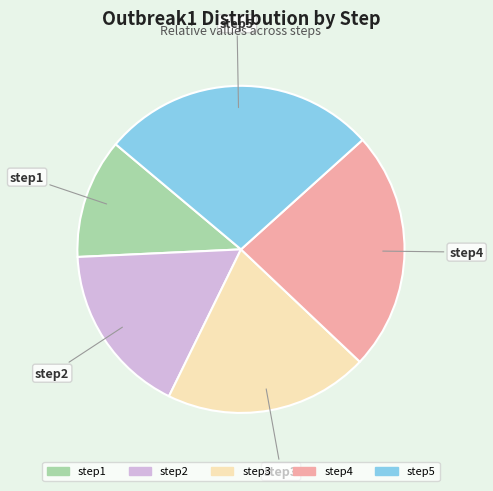

Is the sum of step5 and step3 greater than half?

No